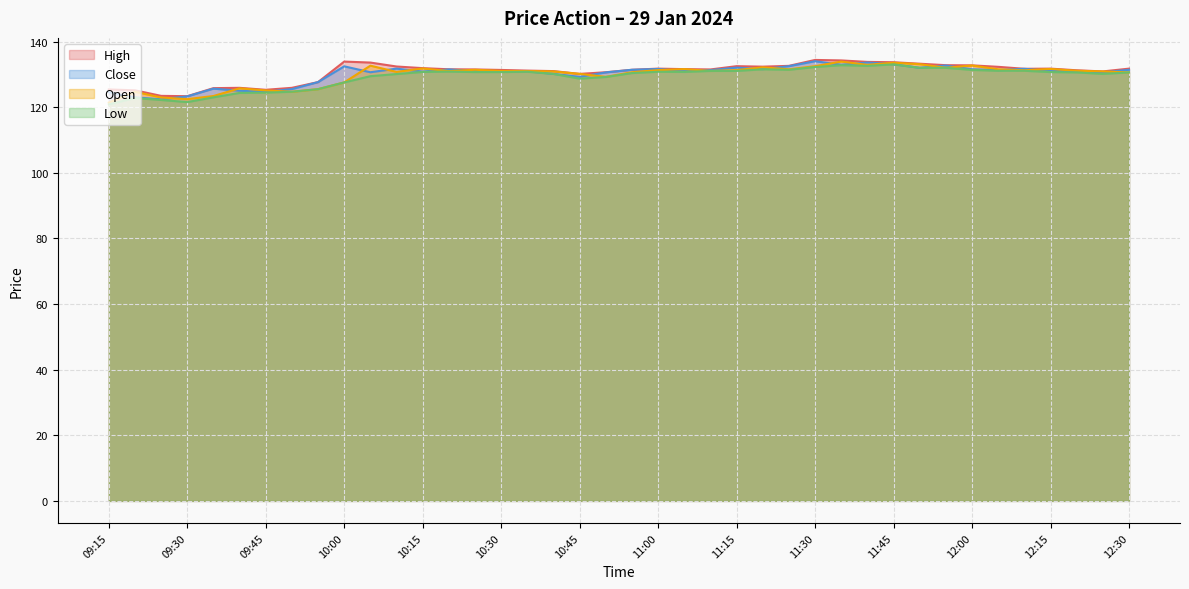

At which label is Low closest to 126?

09:55